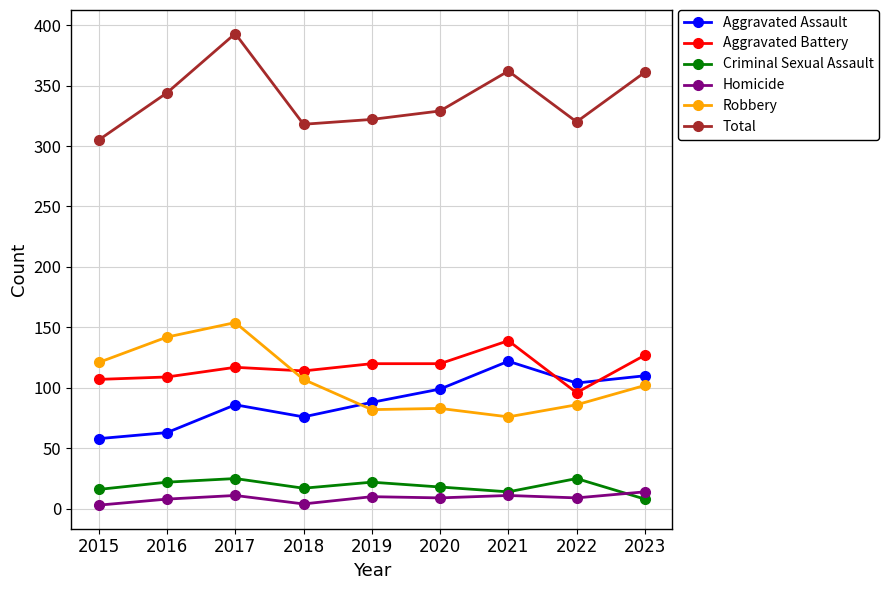

At how many categories does at least one series exceed 196?

9